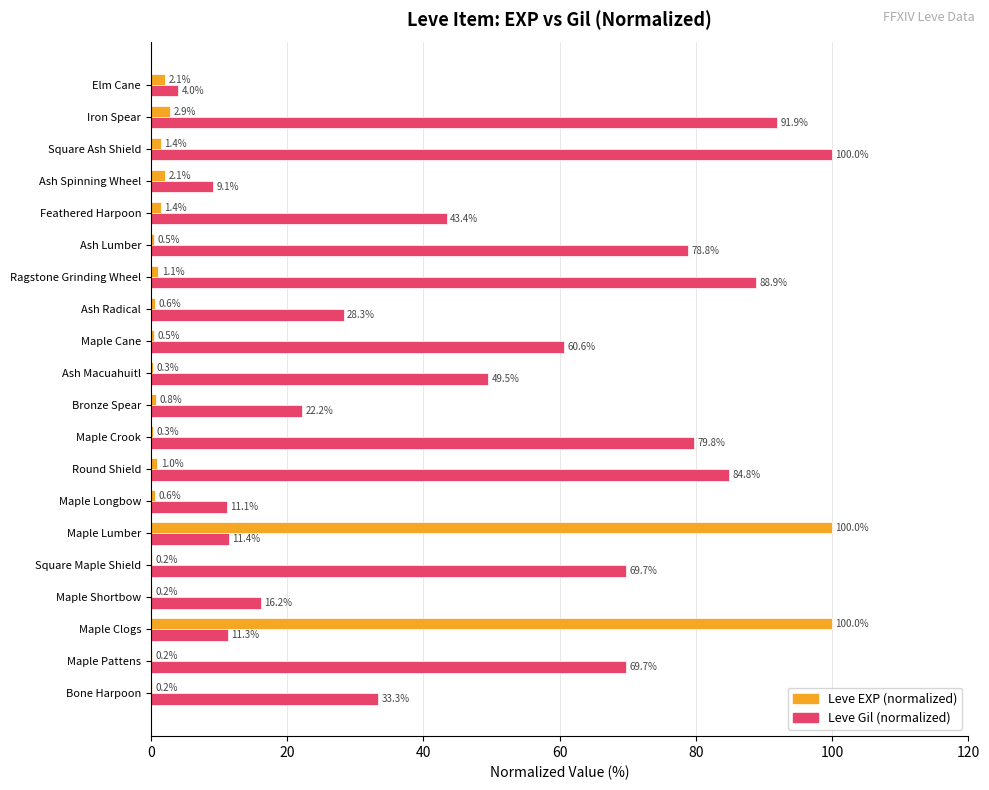

What is the total value across all series at Square Maple Shield?

69.9